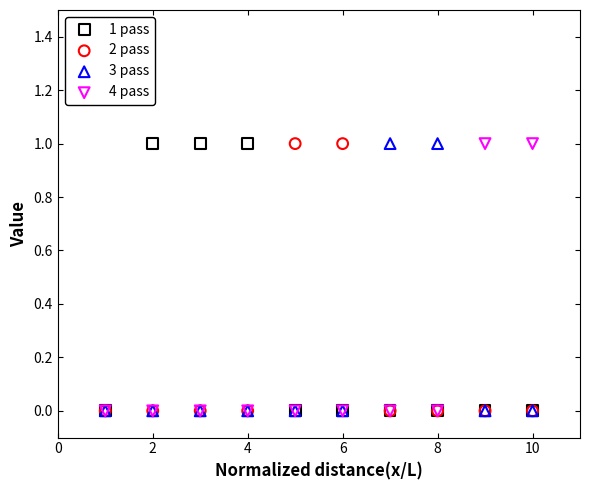

What are all the series names shown in the legend?

1 pass, 2 pass, 3 pass, 4 pass